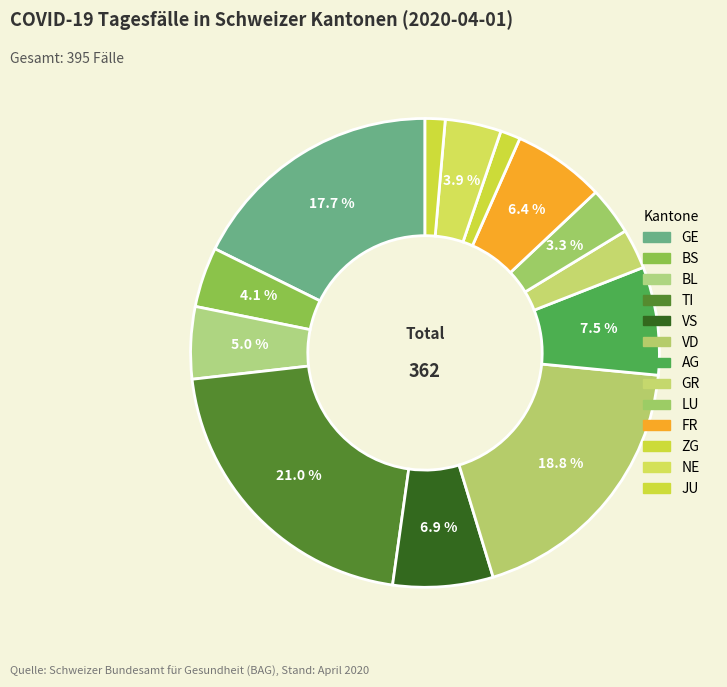

Count the number of slices in the pie.

13